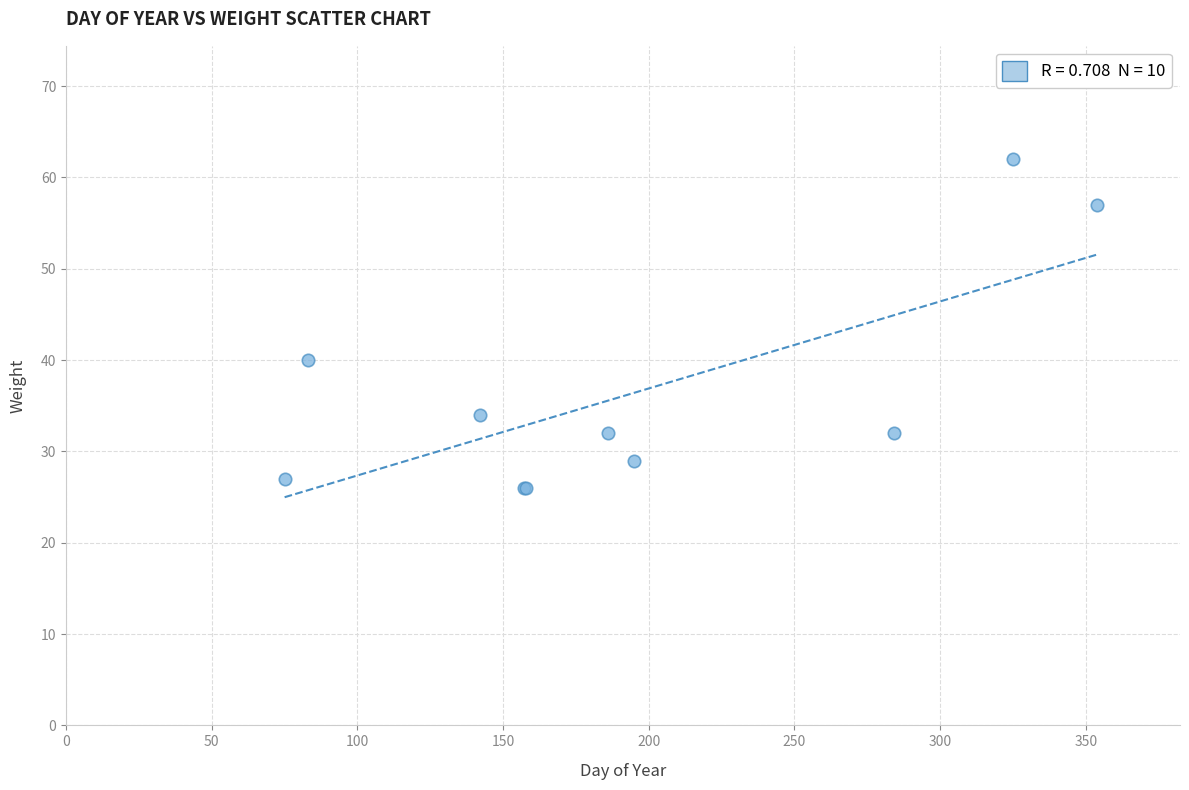

What Y value in the scatter plot is closest to 44?

40